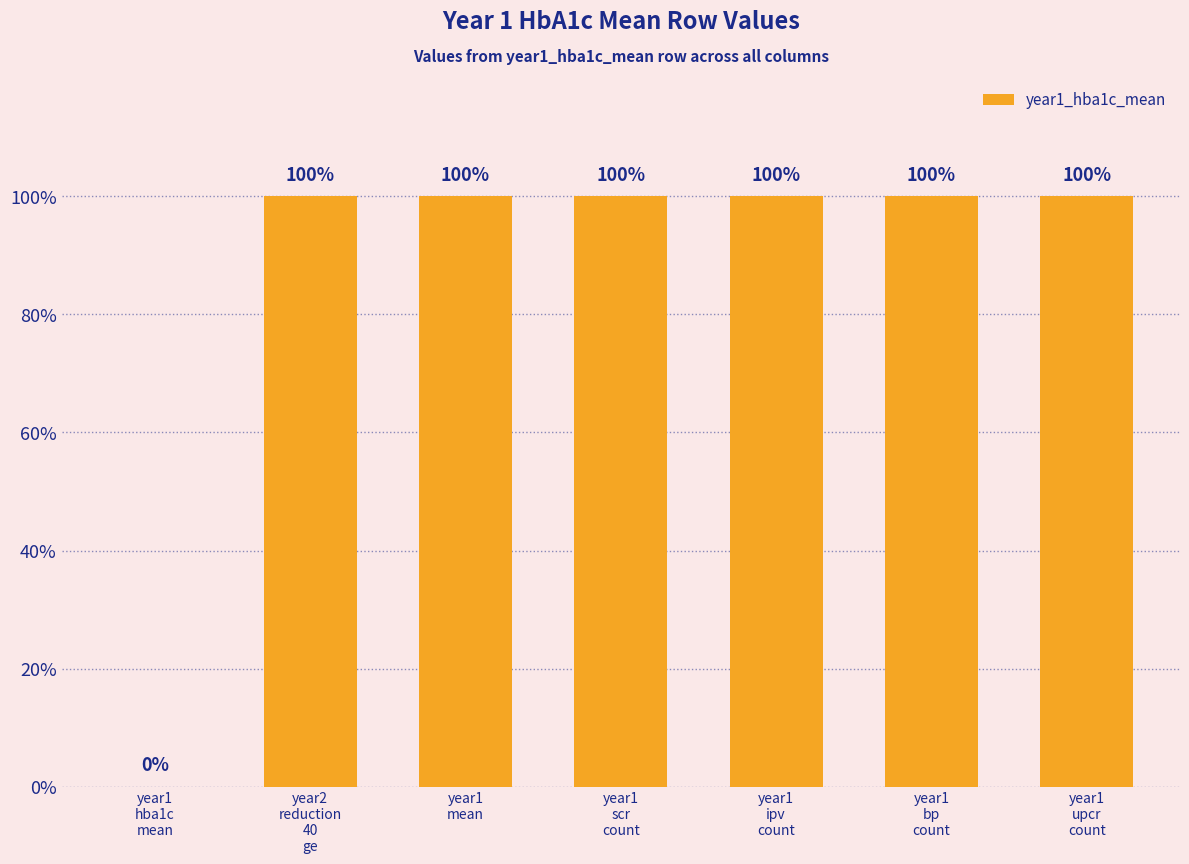

Are the bars horizontal?

No